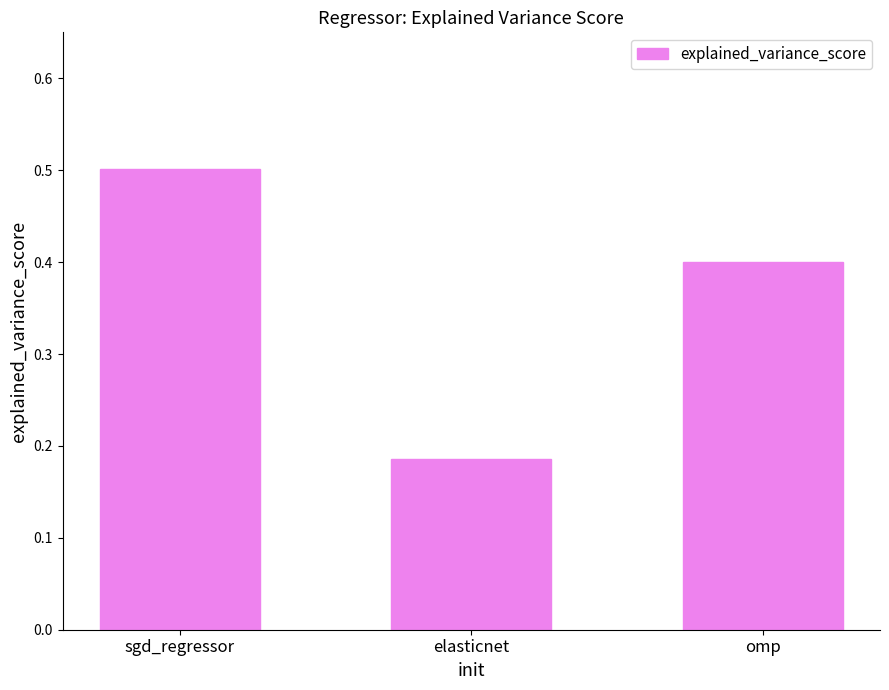

What is the average value?

0.4